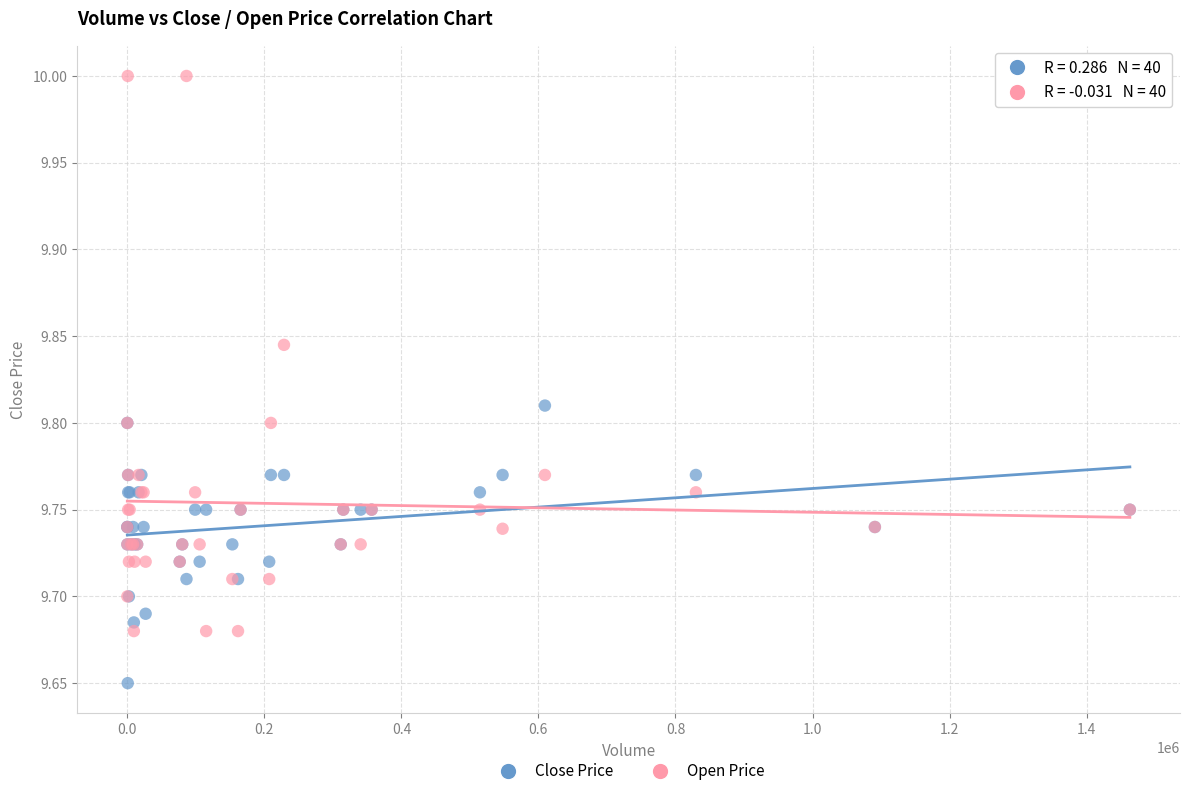

Which series contains the lowest Y value?

Close Price